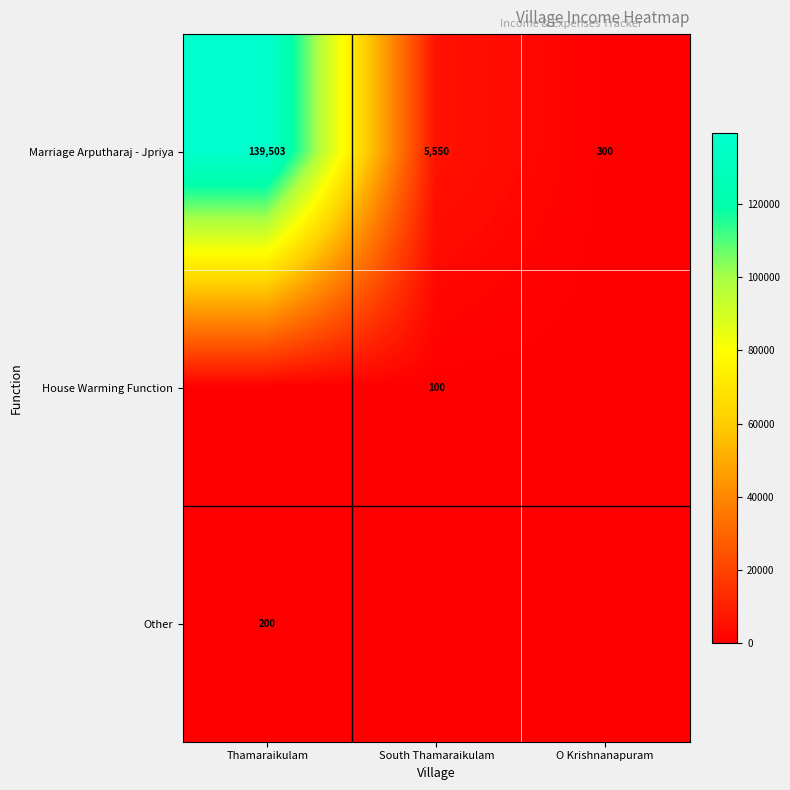

What is the spread (max minus min) of values at South Thamaraikulam?

5550